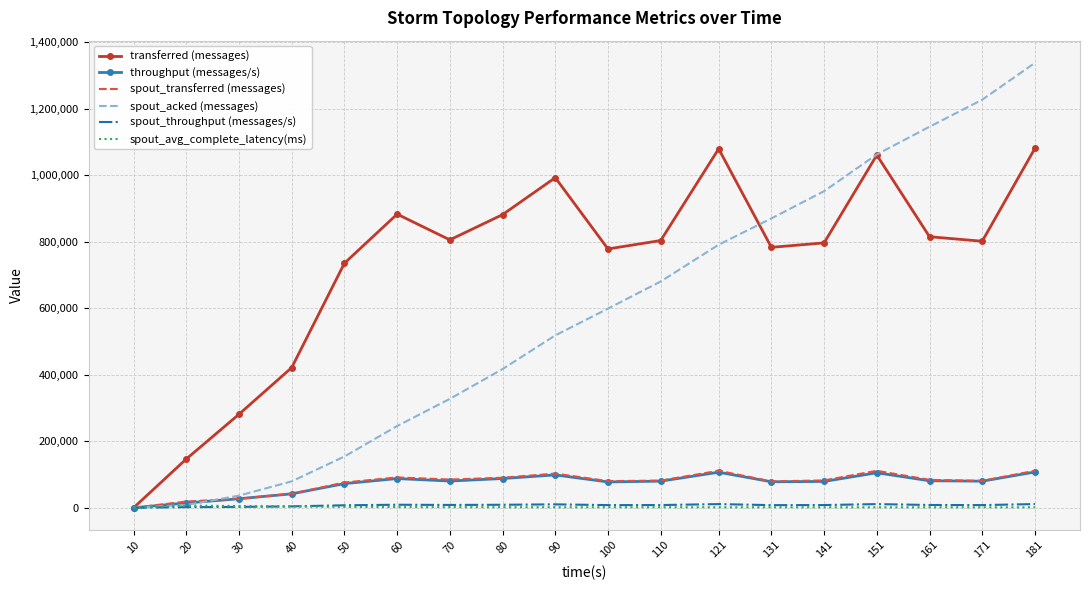

What is the difference between the maximum and minimum values in the spout_transferred (messages) series?

111300.0